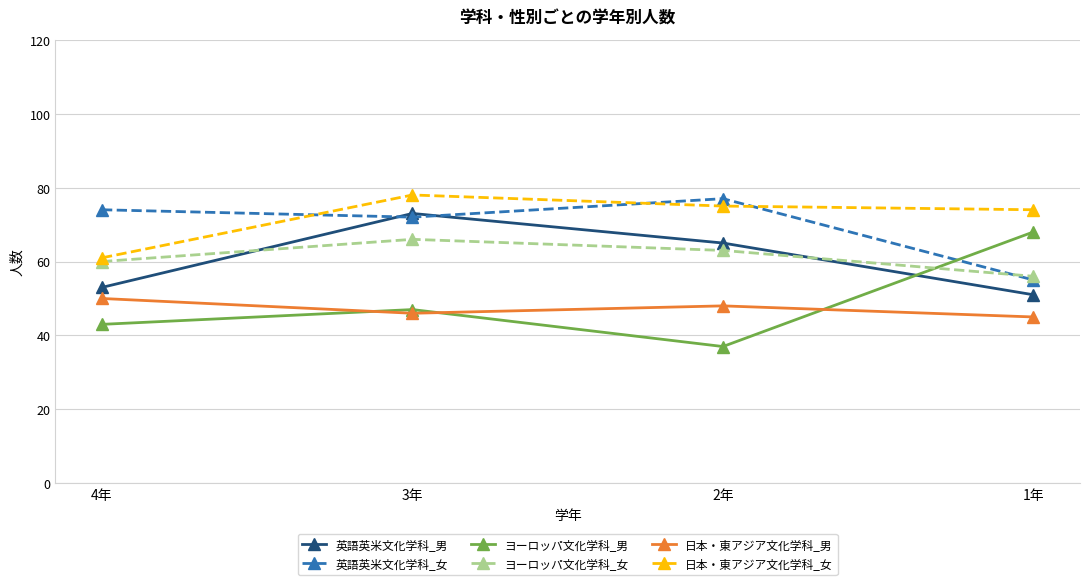

At which label does 日本・東アジア文化学科_男 reach its peak?

4年